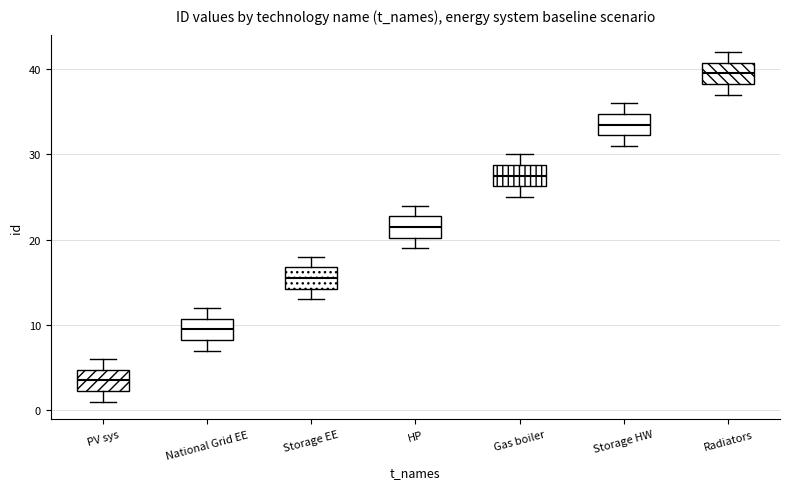

Reading left to right, read every box against the y-axis: the position of its median line, the range the box covers, and the ends of its whiskers. The values are not printed on the chart, so give them approximately, as read against the axis.

PV sys: median 4, box 2 to 5, whiskers 1 to 6
National Grid EE: median 10, box 8 to 11, whiskers 7 to 12
Storage EE: median 16, box 14 to 17, whiskers 13 to 18
HP: median 22, box 20 to 23, whiskers 19 to 24
Gas boiler: median 28, box 26 to 29, whiskers 25 to 30
Storage HW: median 34, box 32 to 35, whiskers 31 to 36
Radiators: median 40, box 38 to 41, whiskers 37 to 42